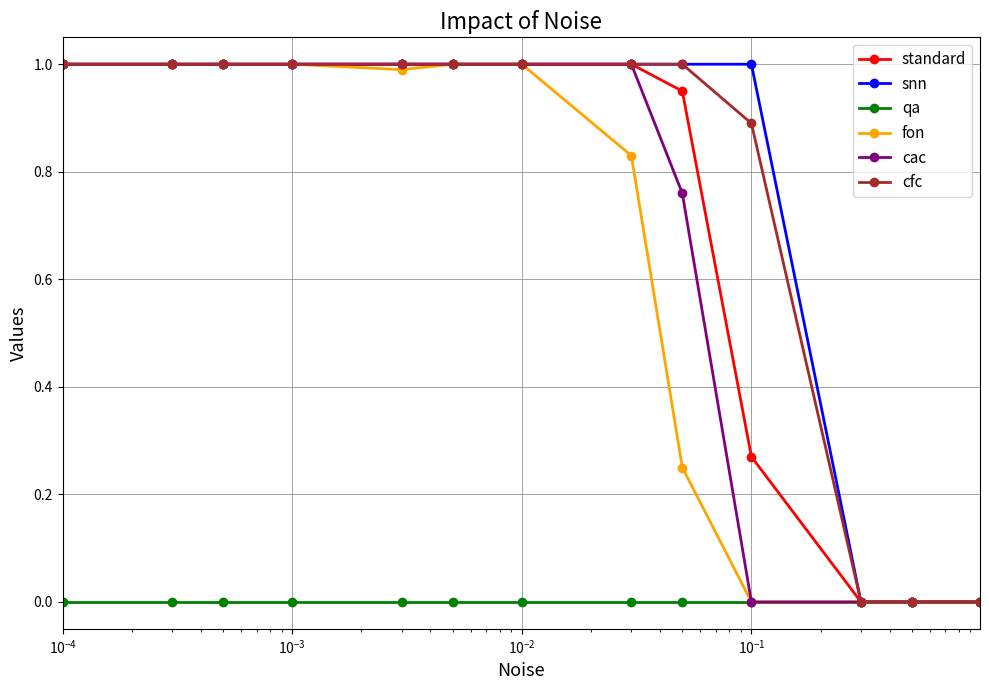

What is the value of the standard point at the 9th from the left?

1.0